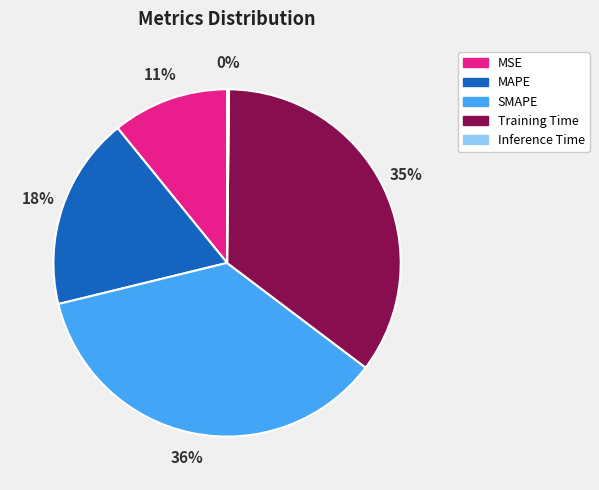

What percentage is the MAPE slice, to the nearest percent?

18%